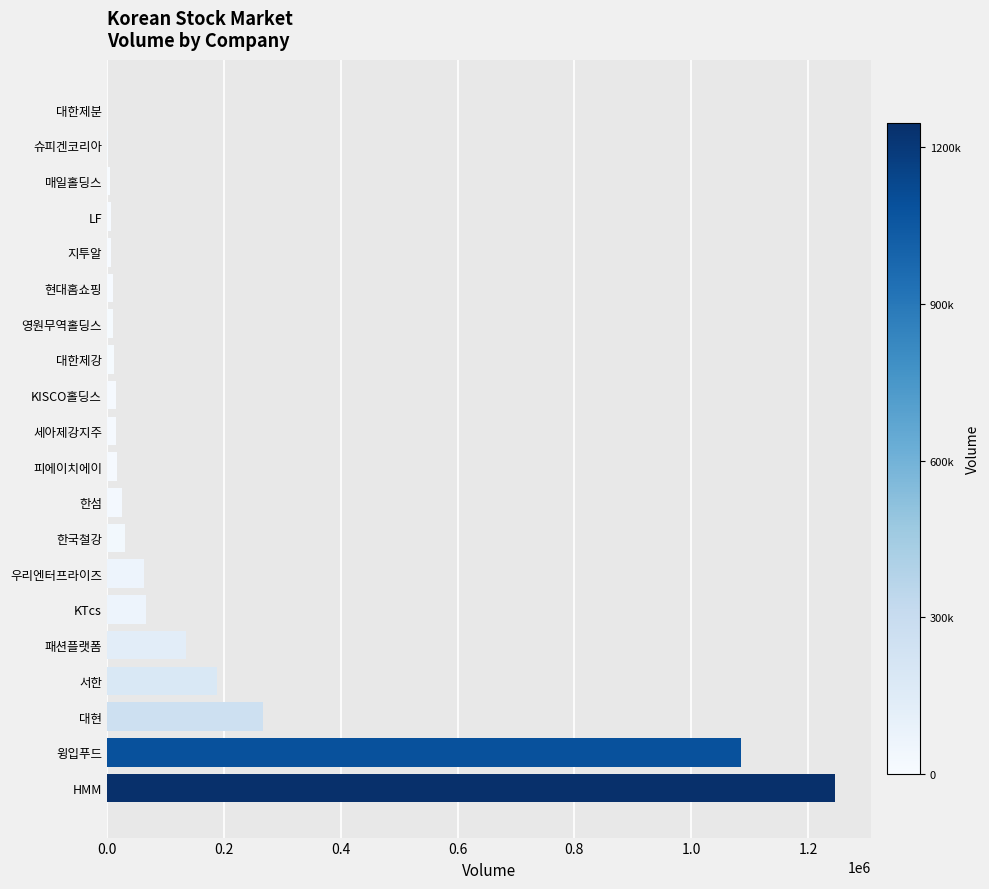

Where is the data nearest to the value 622987?

대현